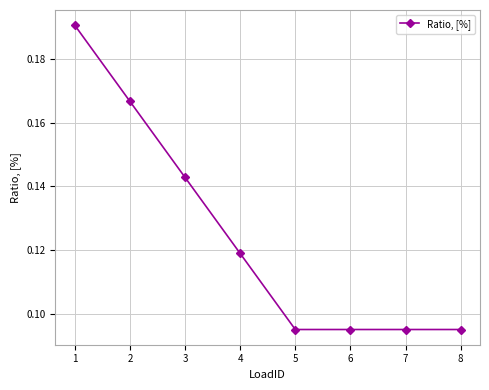

True or false: there are more than 2 points higher than both neighbors.

False